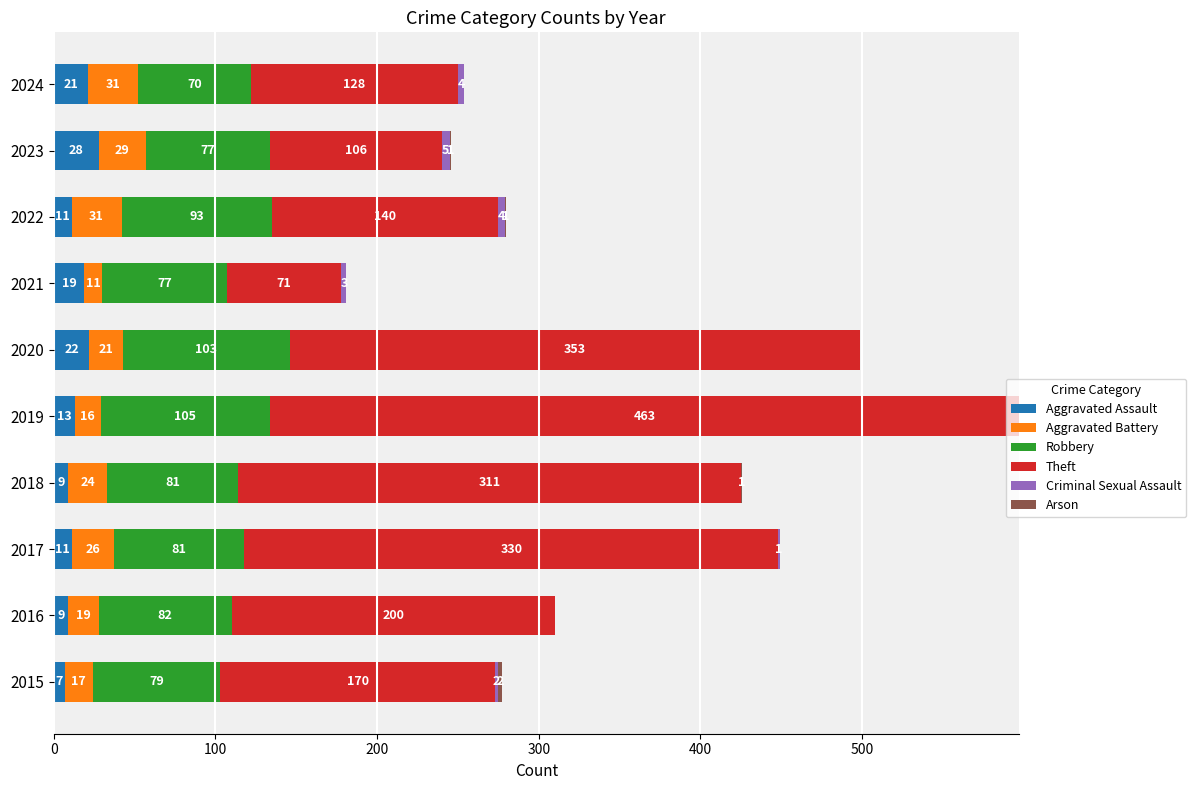

The value of Aggravated Assault at 2017 is 11. True or false?

True